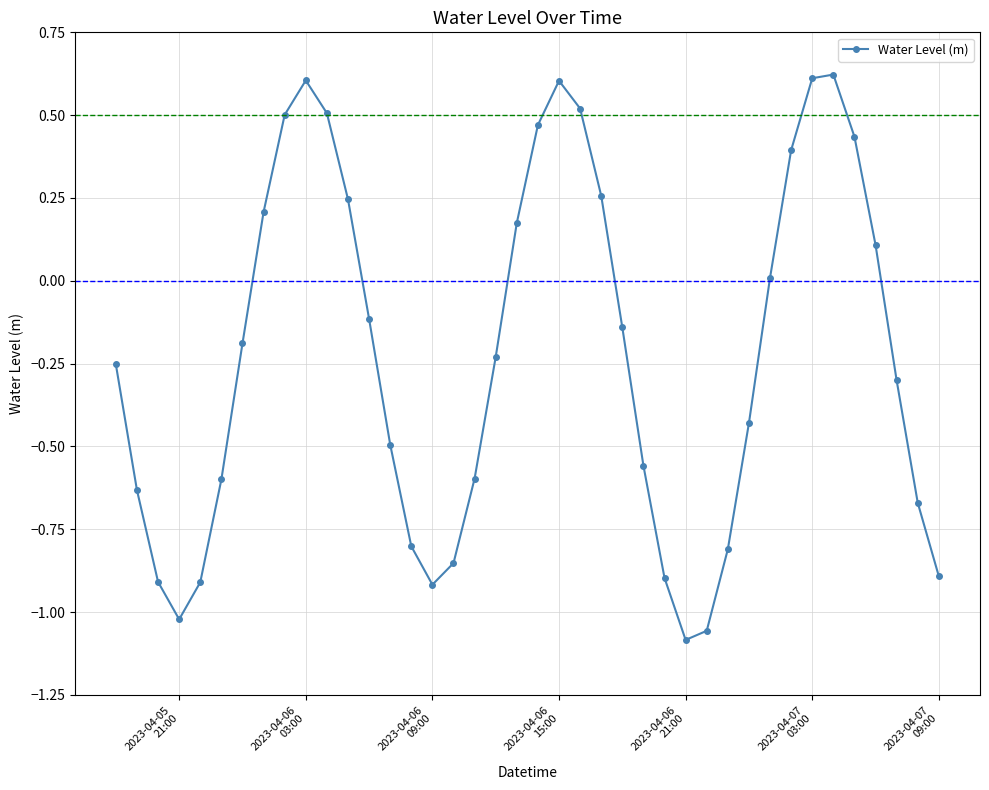

What is the sum of all values?

-9.1